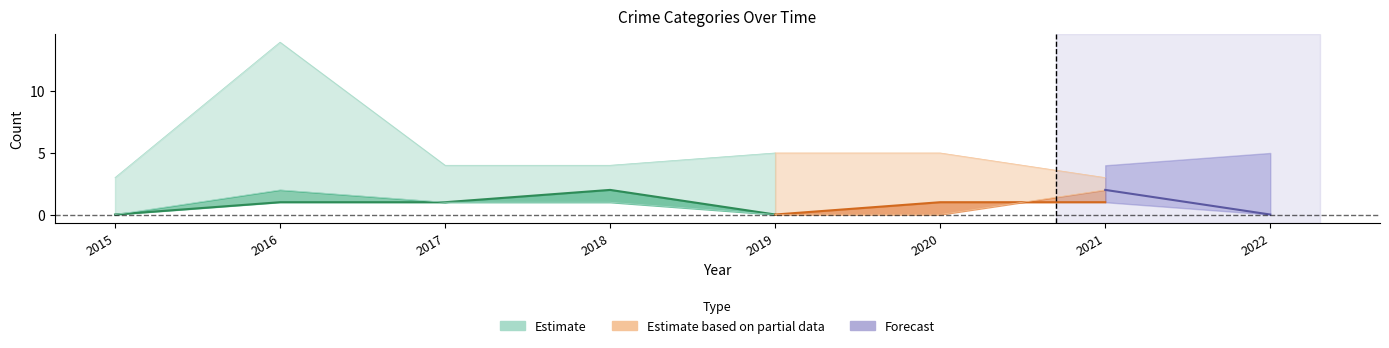

What is the value of the Aggravated Assault point at the 3rd from the left?

1